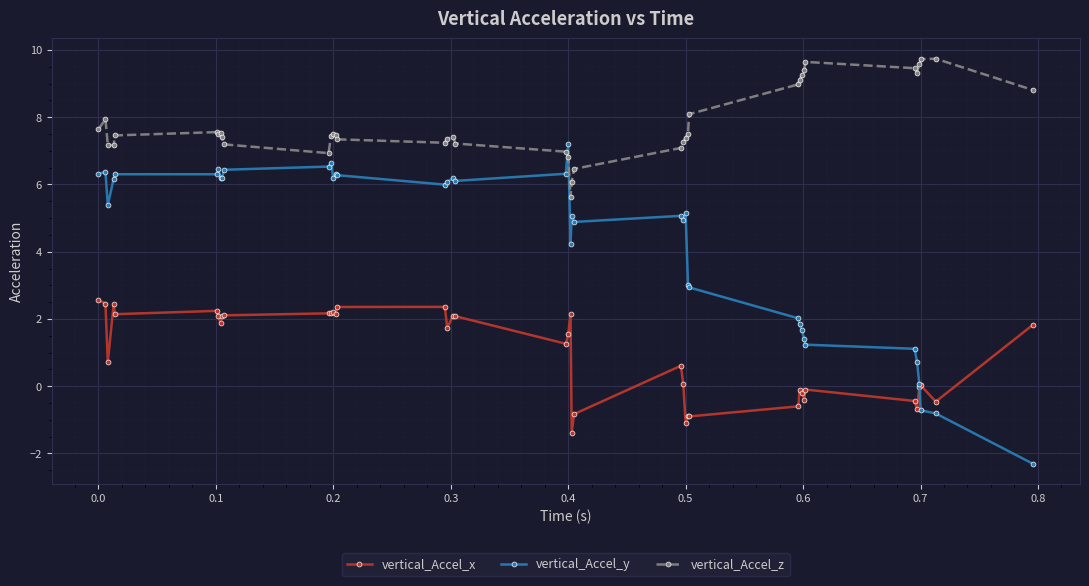

List the series in order of their overall mean, lowest first.

vertical_Accel_x, vertical_Accel_y, vertical_Accel_z